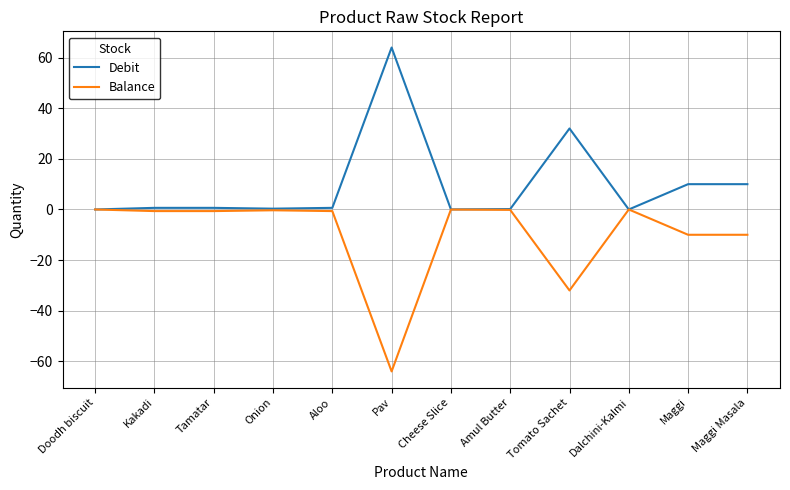

Which series has the largest total across all categories?

Debit